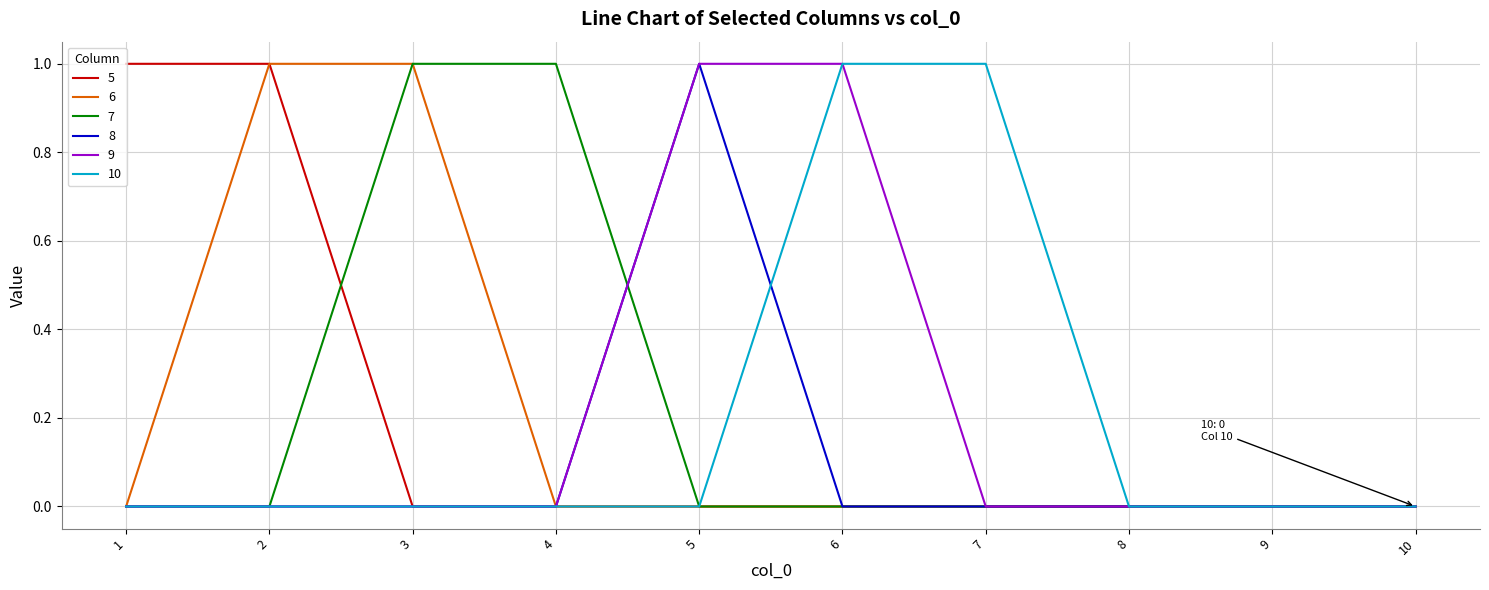

Is it true that 6 equals 0 at 1?

True